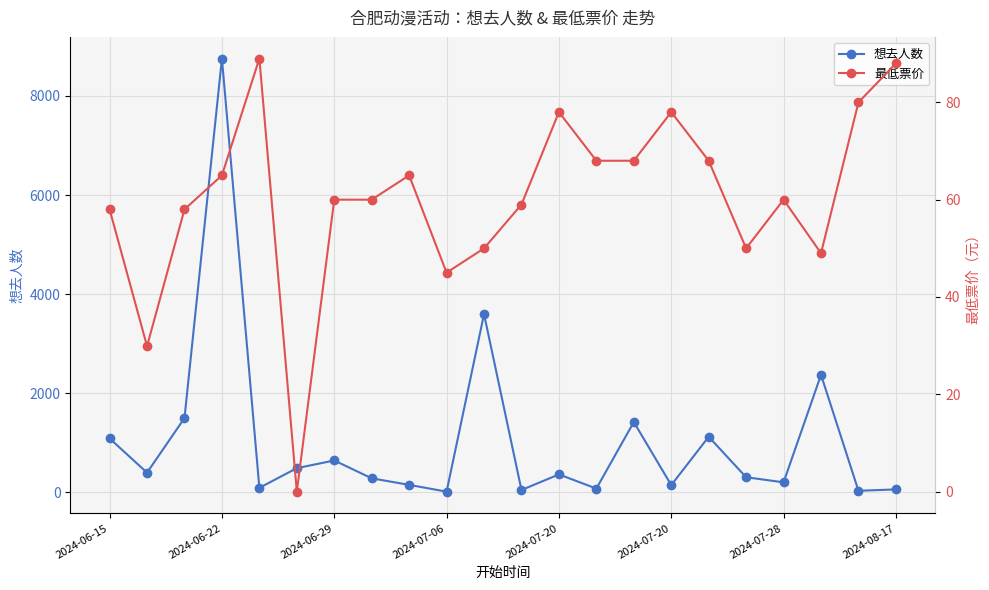

What is the maximum value shown in the chart?

8753.0